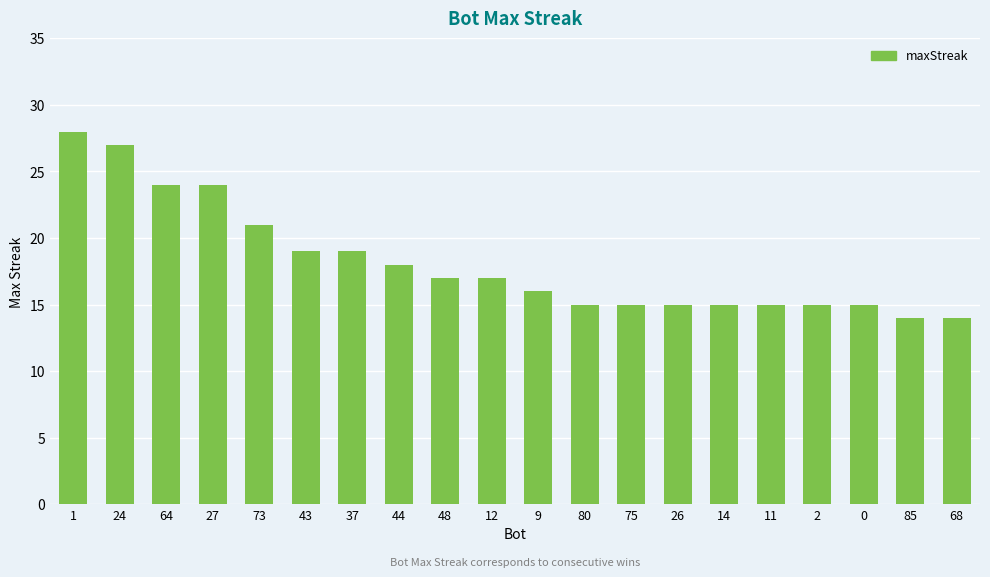

Does the chart contain any negative values?

No